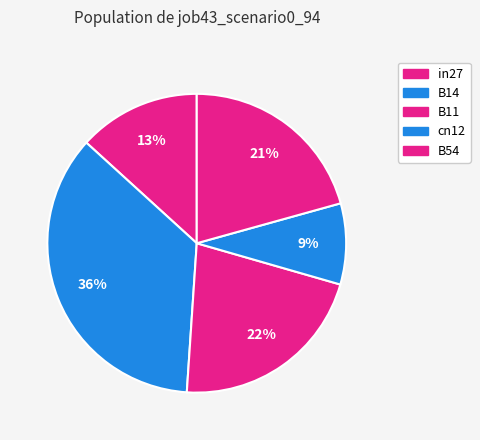

Does any single category account for the majority?

No